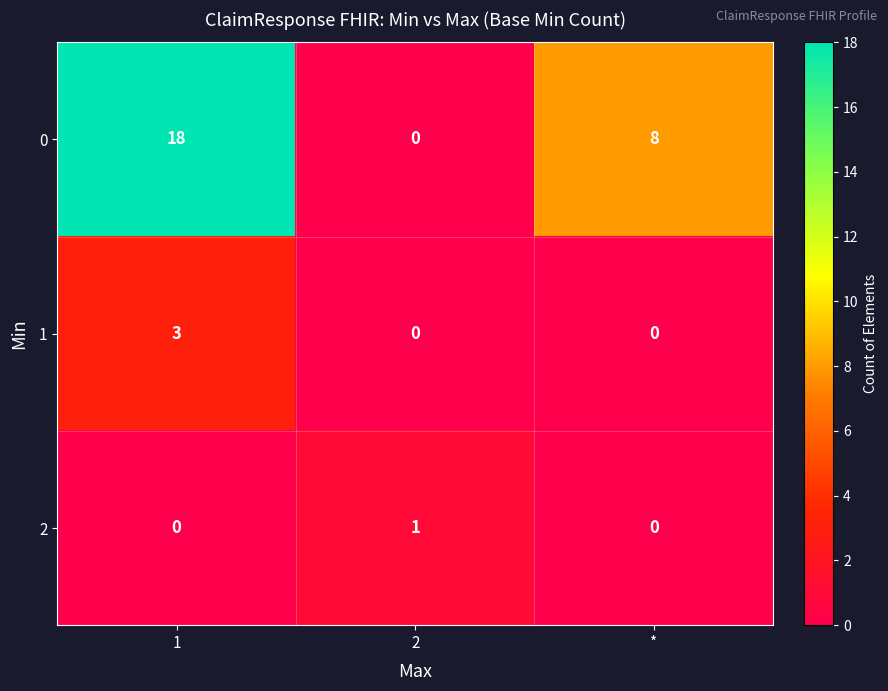

What is the difference between the maximum and second lowest values in the 1 series?

3